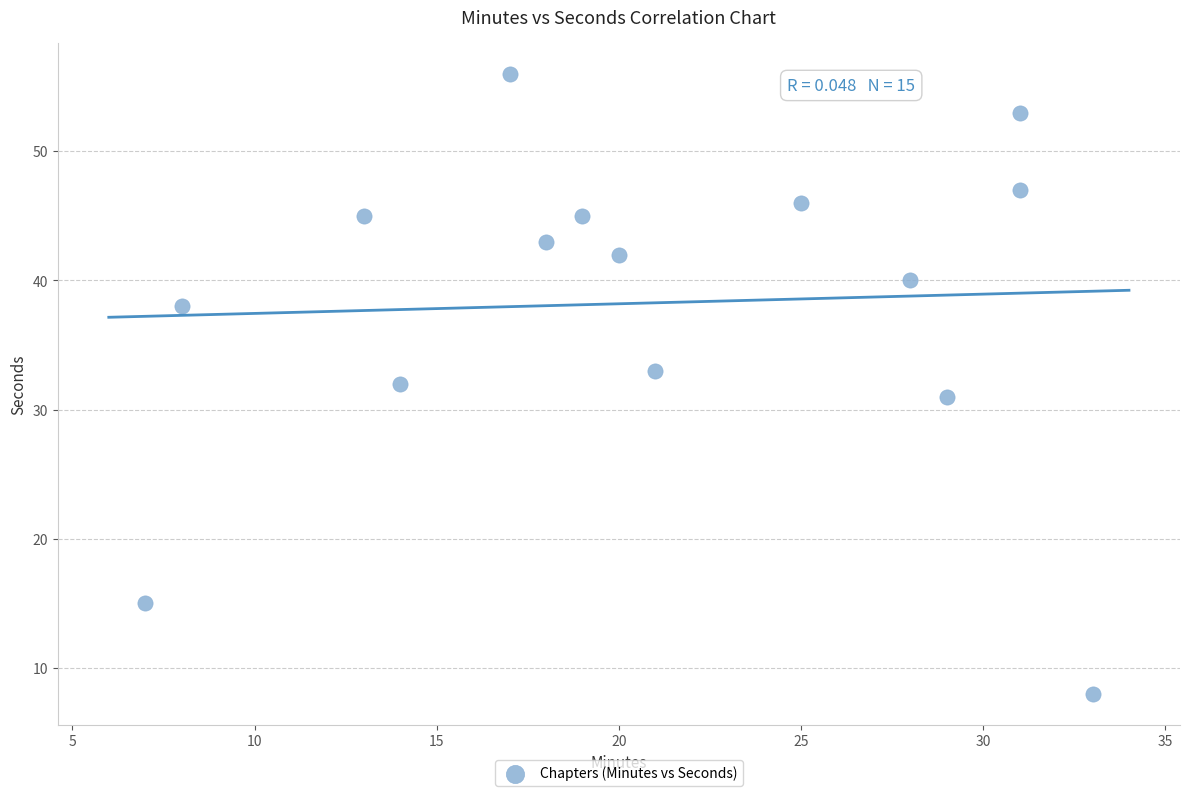

What is the range of X values (max minus min)?

26